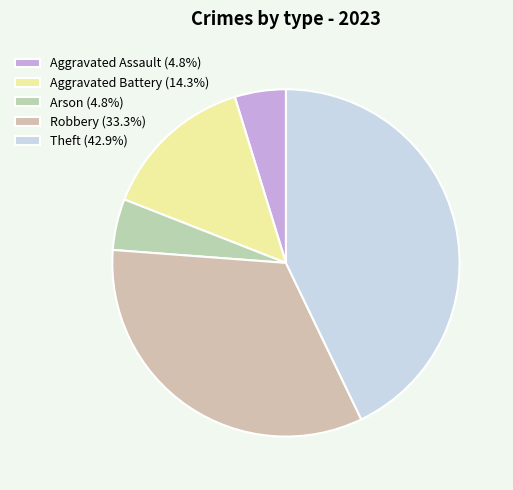

How many segments does this pie chart have?

5